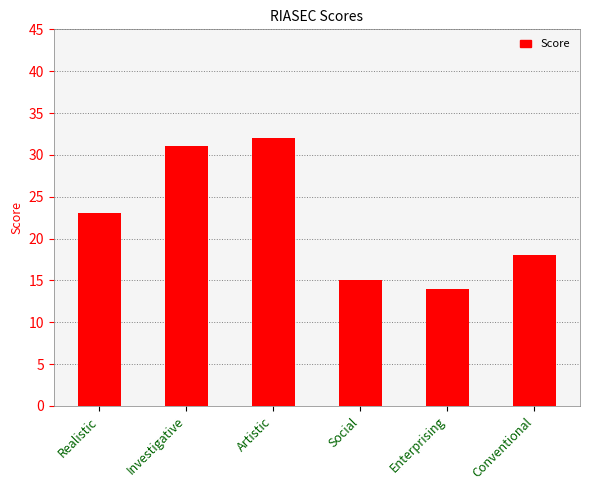

Which label corresponds to the smallest value in the chart?

Enterprising